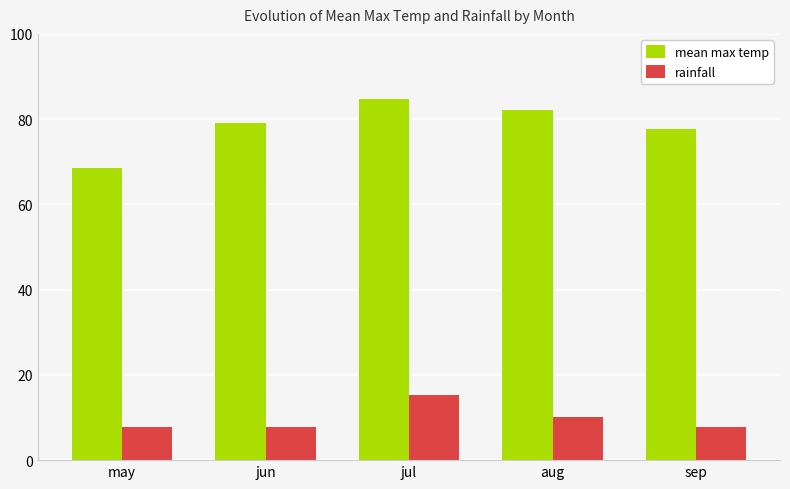

Which series changed the most between may and jul?

mean max temp